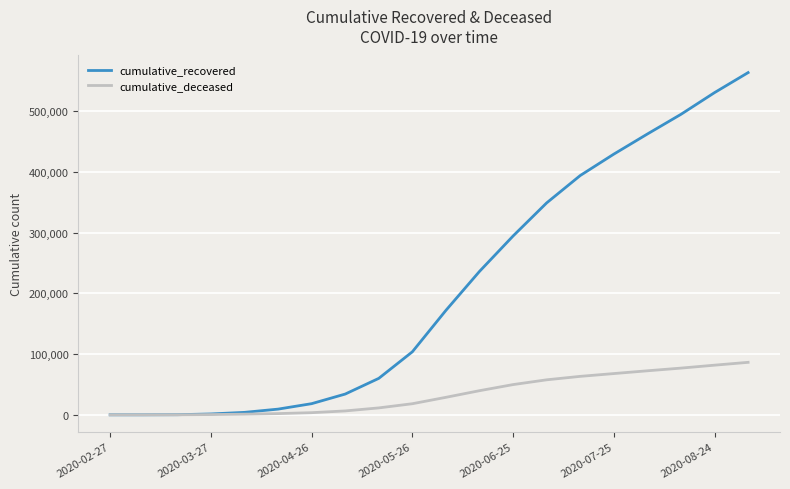

What is the greatest value displayed?

564000